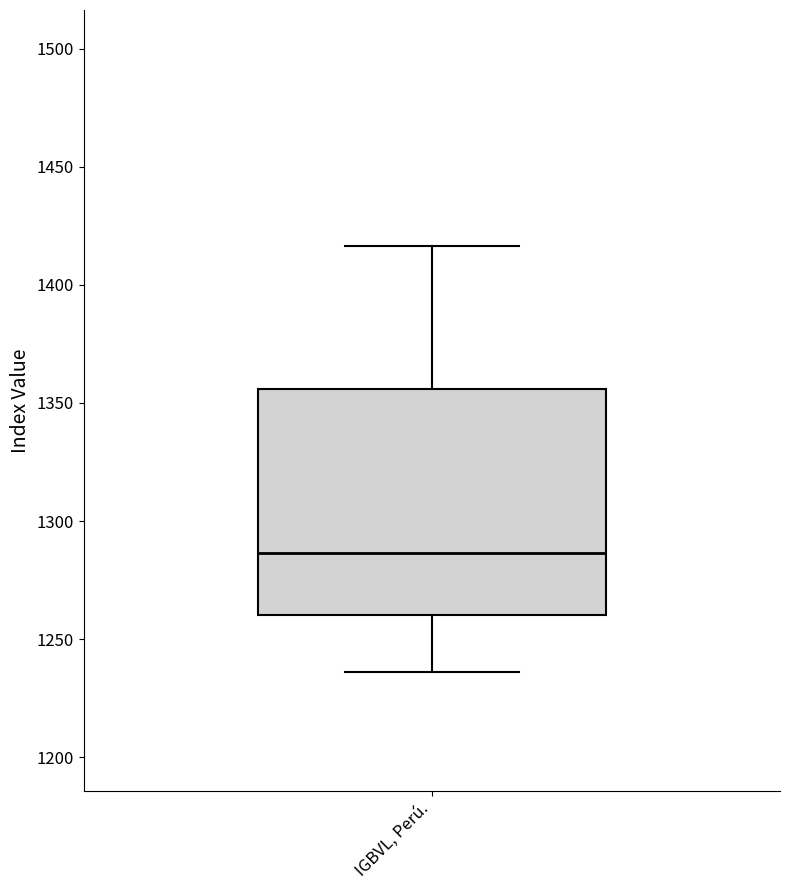

Where is the lower edge of the box for IGBVL, Perú. on the y-axis? The values are not printed on the chart, so give them approximately, as read against the axis.

1260